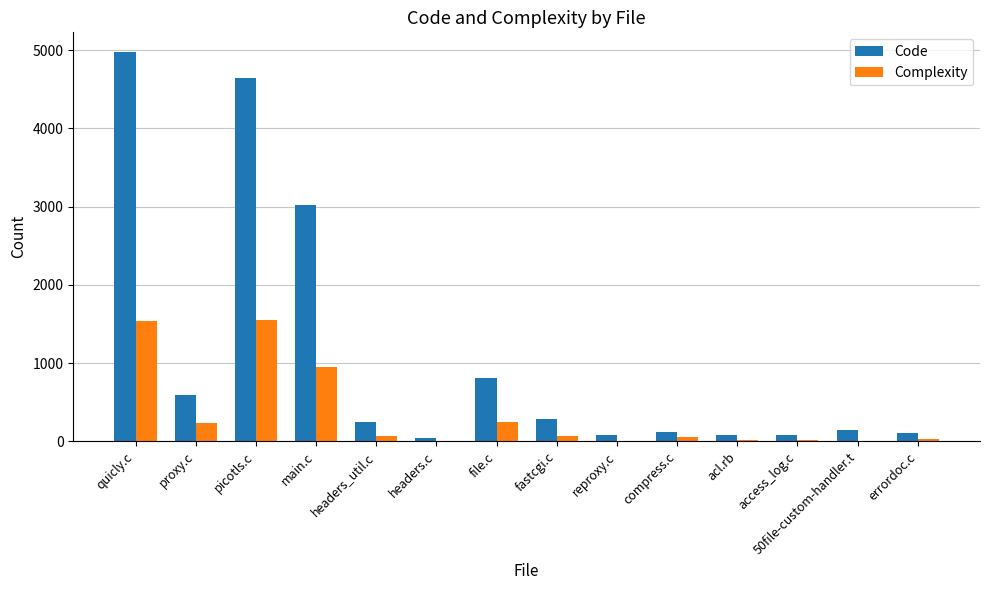

What is the maximum value shown in the chart?

4979